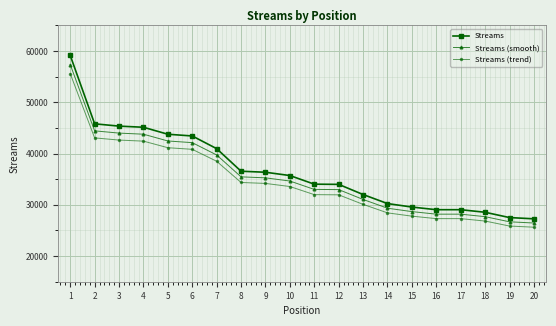

At which label is Streams (trend) closest to 40617?

6